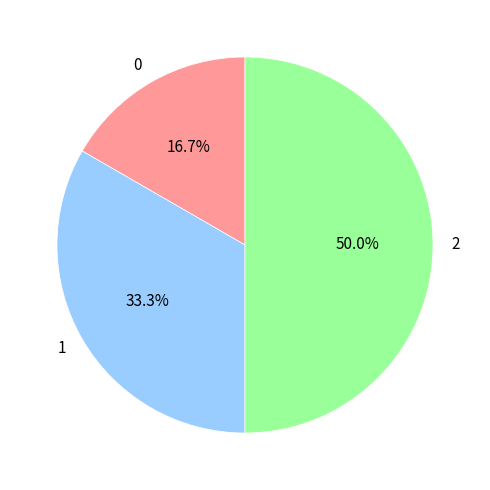

Do 2 and 0 together represent more than half of the pie?

Yes